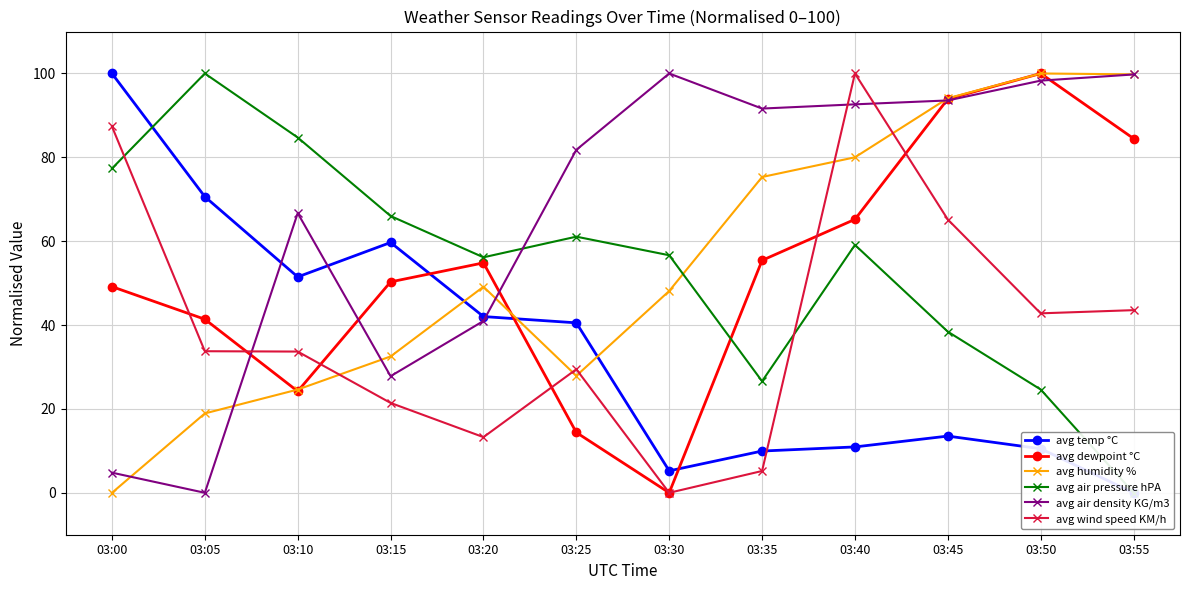

Where does the avg temp °C series first go above 40?

03:00